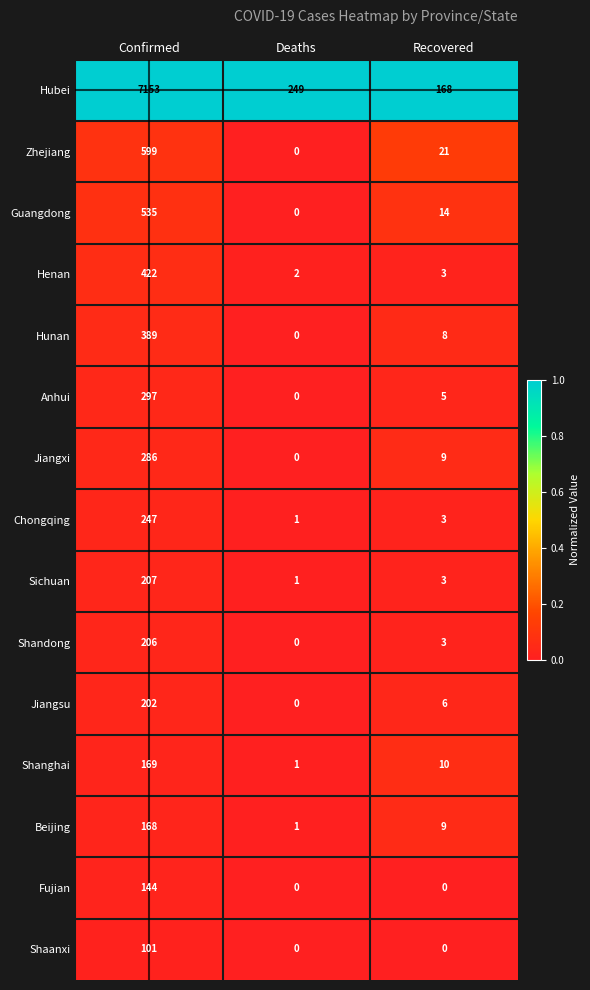

What is the greatest value displayed?

7153